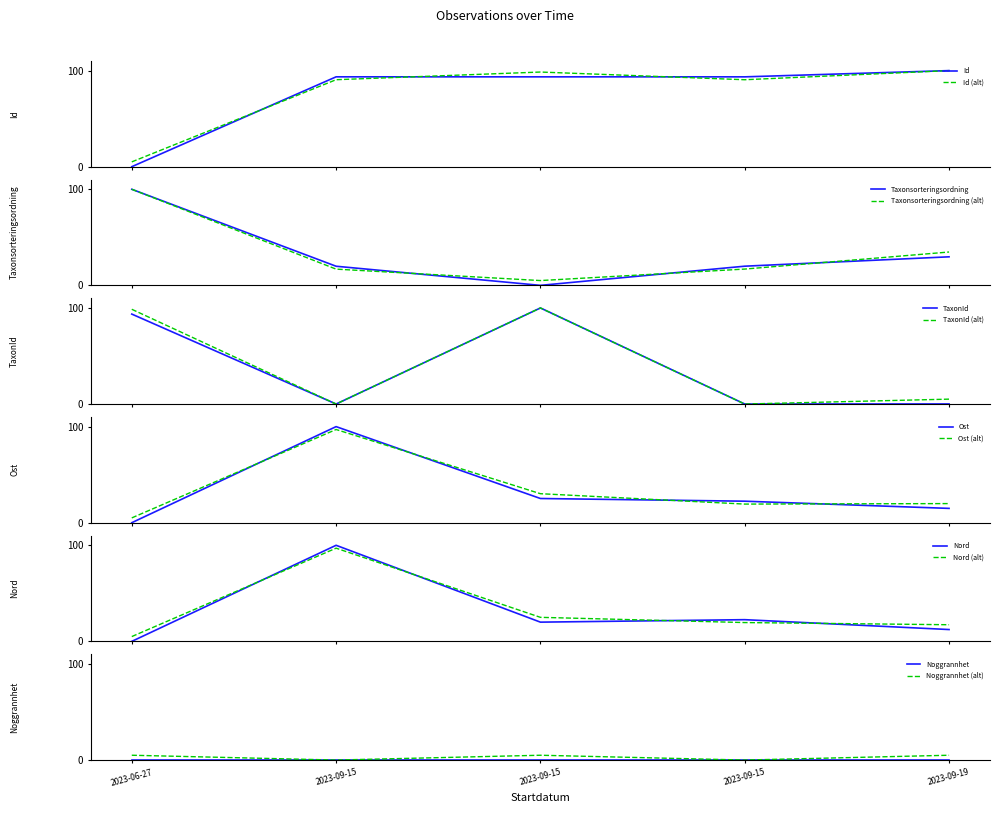

Is this an area chart (filled region under the line)?

No